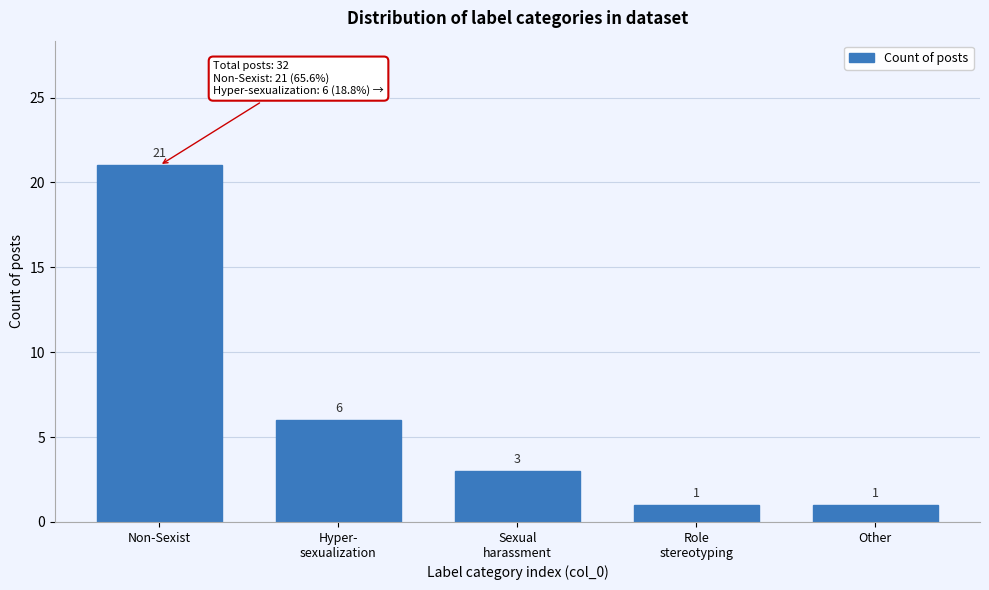

Reading right to left, extract all data points from this chart.

1	1	3	6	21